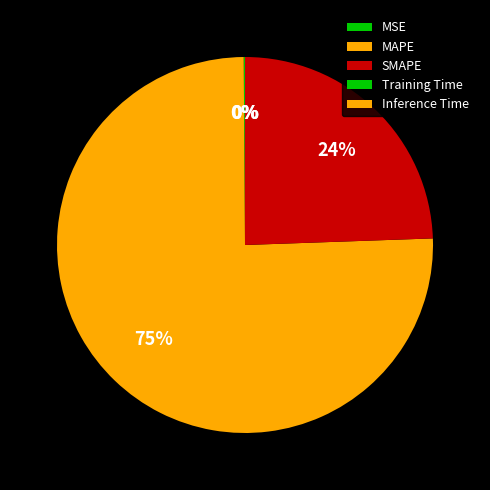

To the nearest percent, what is the average slice percentage?

20%